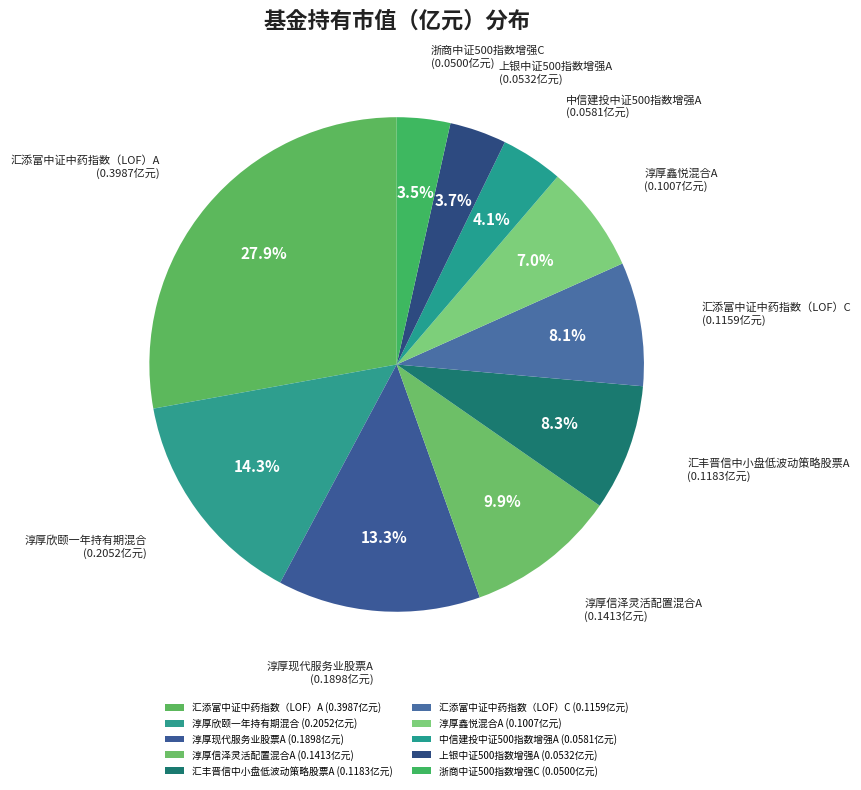

What percentage is NOT represented by 淳厚鑫悦混合A?

93.0%